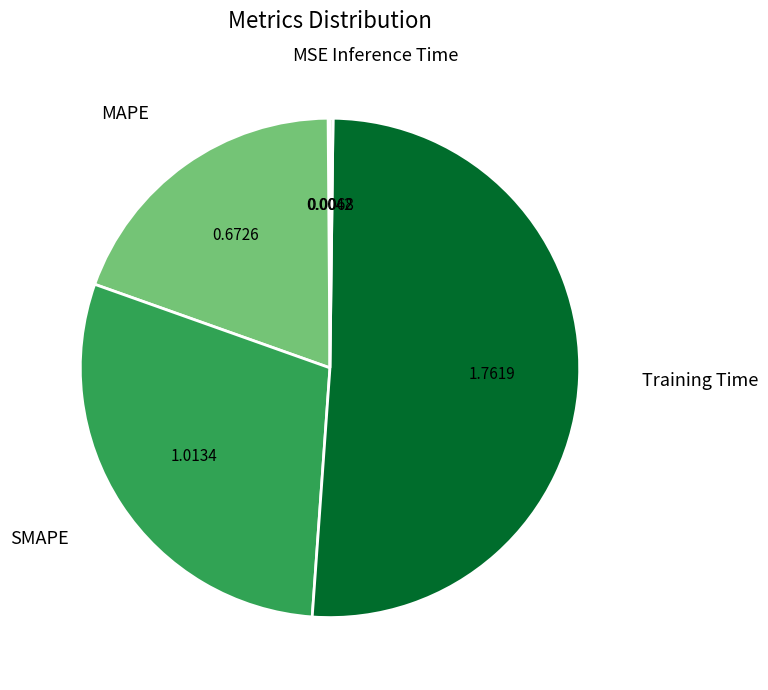

Combined, do Training Time and SMAPE account for over 50%?

Yes